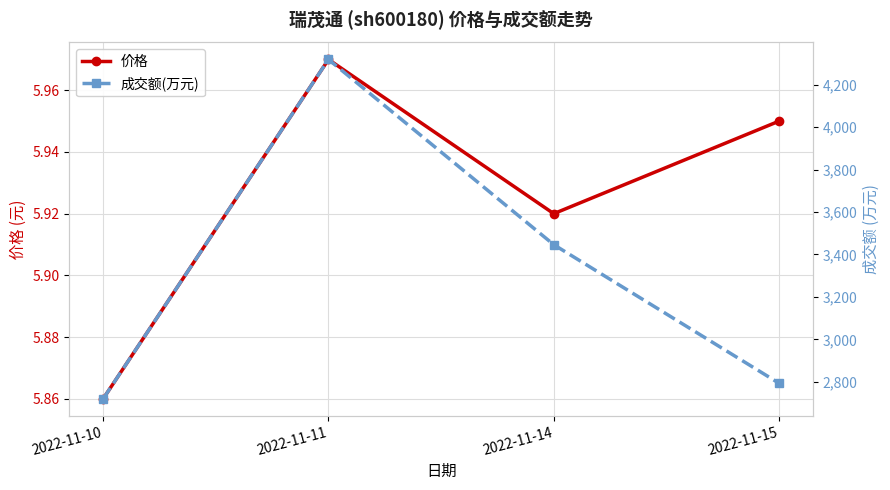

List the labels in order of 价格 value, largest first.

2022-11-11, 2022-11-15, 2022-11-14, 2022-11-10